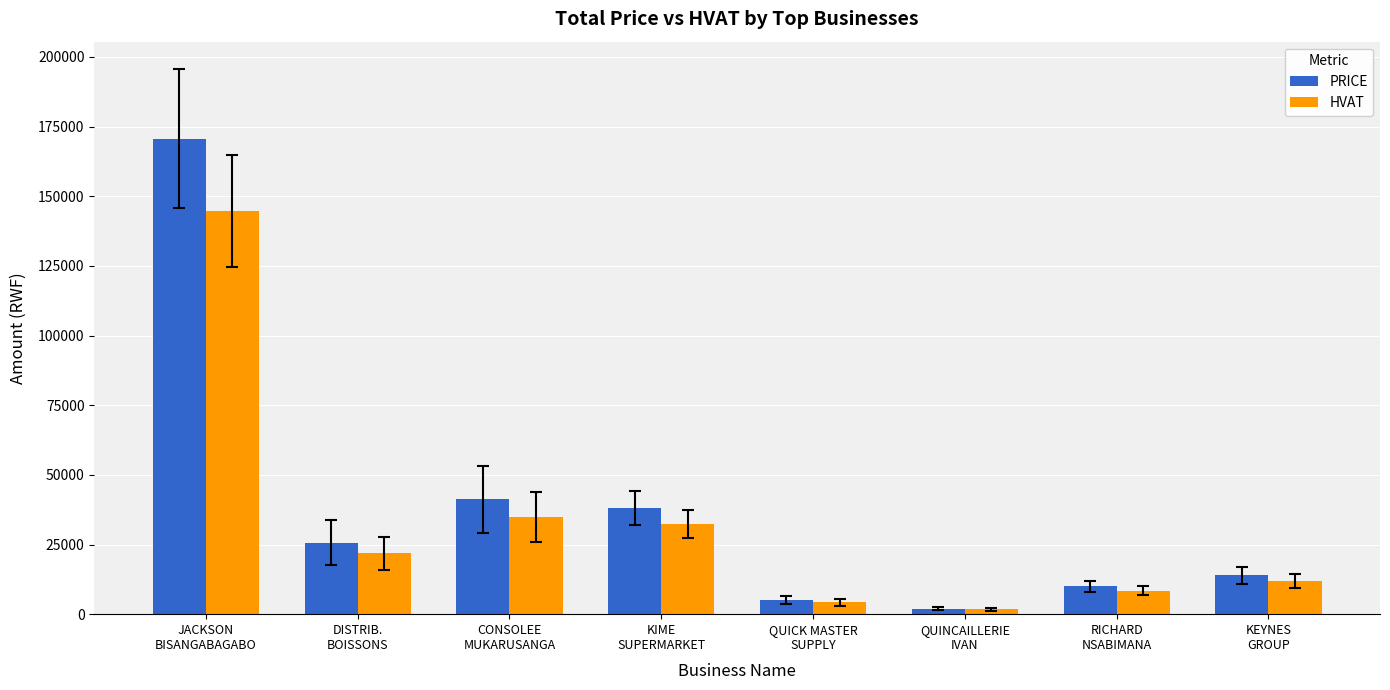

Which label corresponds to the smallest value in the chart?

QUINCAILLERIE
IVAN